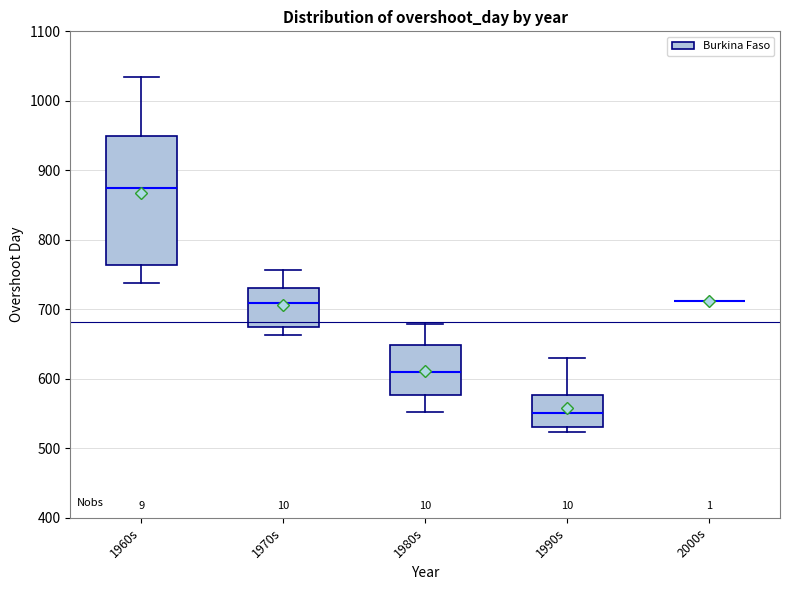

Which box is the tallest, from its lower edge to its upper edge?

1960s